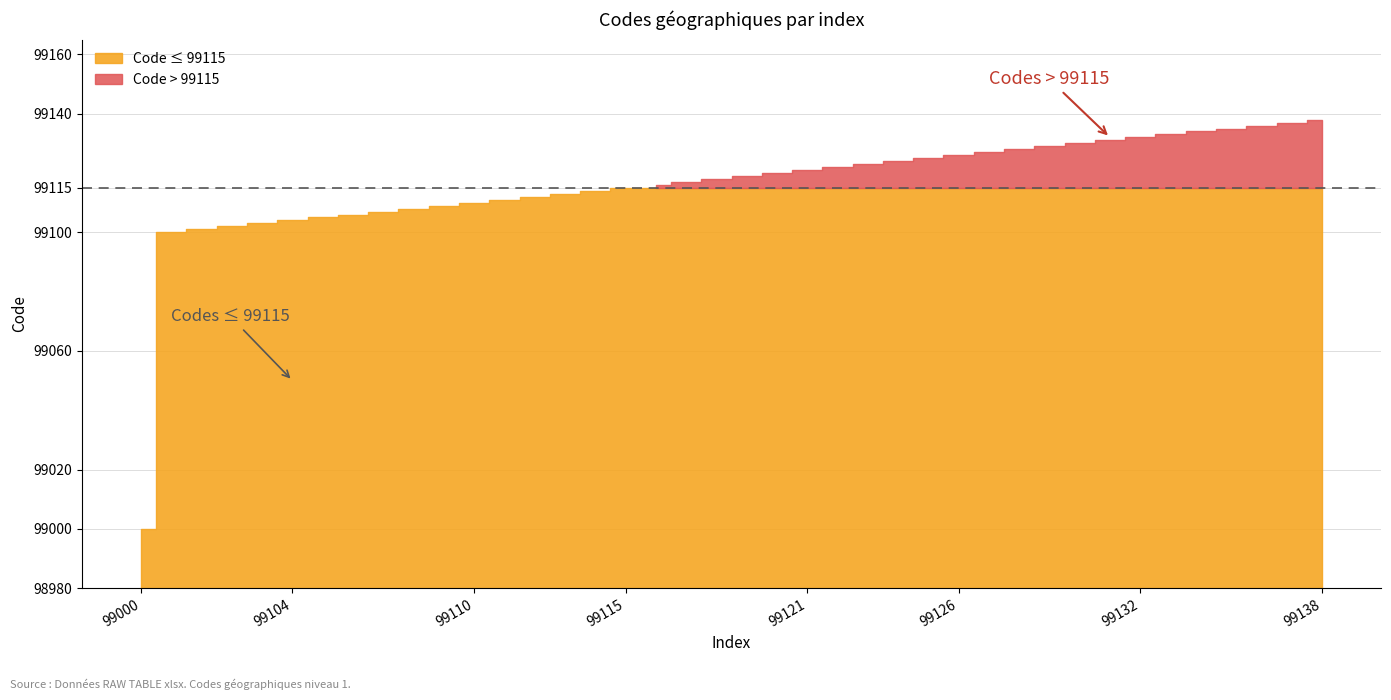

Reading left to right, transcribe all the data shown in this chart.

99000=99000	99100=99100	99101=99101	99102=99102	99103=99103	99104=99104	99105=99105	99106=99106	99107=99107	99108=99108	99109=99109	99110=99110	99111=99111	99112=99112	99113=99113	99114=99114	99115=99115	99116=99116	99117=99117	99118=99118	99119=99119	99120=99120	99121=99121	99122=99122	99123=99123	99124=99124	99125=99125	99126=99126	99127=99127	99128=99128	99129=99129	99130=99130	99131=99131	99132=99132	99133=99133	99134=99134	99135=99135	99136=99136	99137=99137	99138=99138